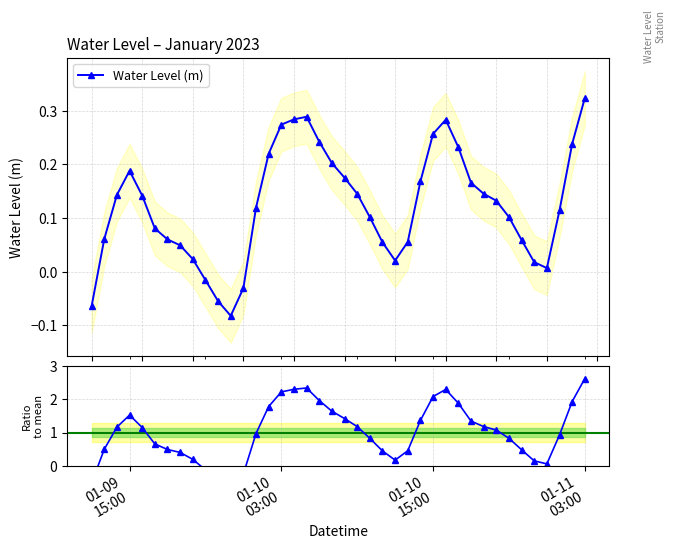

True or false: Water Level (m) has more than 1 points higher than both neighbors.

True